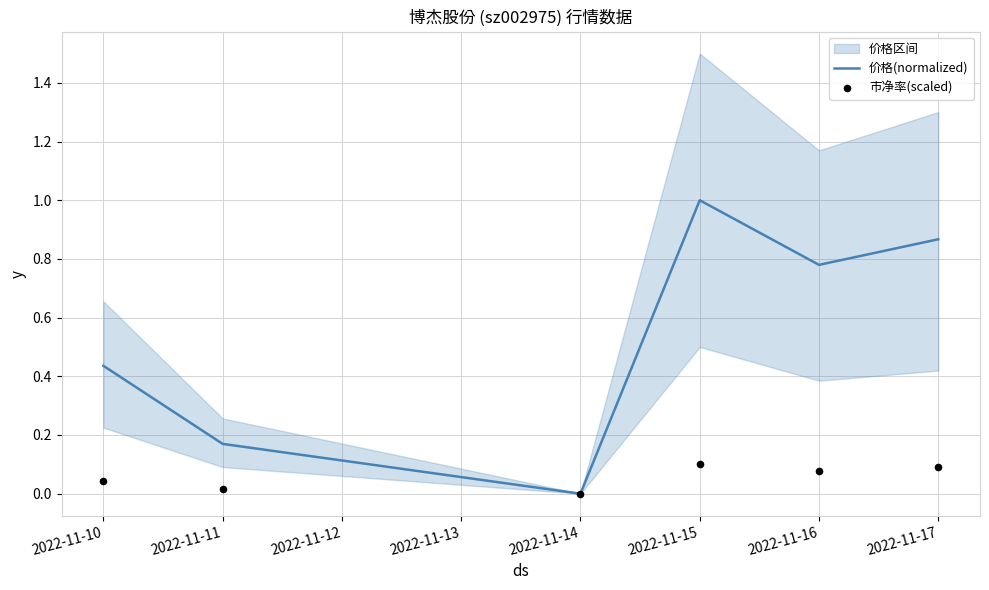

What are all the series names shown in the legend?

价格(normalized), 市净率(scaled)